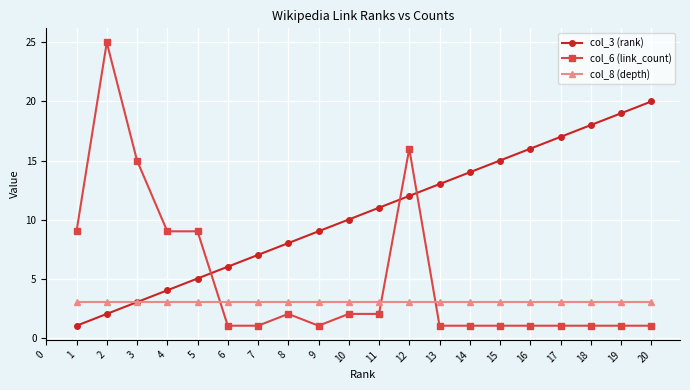

Which series has the largest range (max minus min)?

col_6 (link_count)